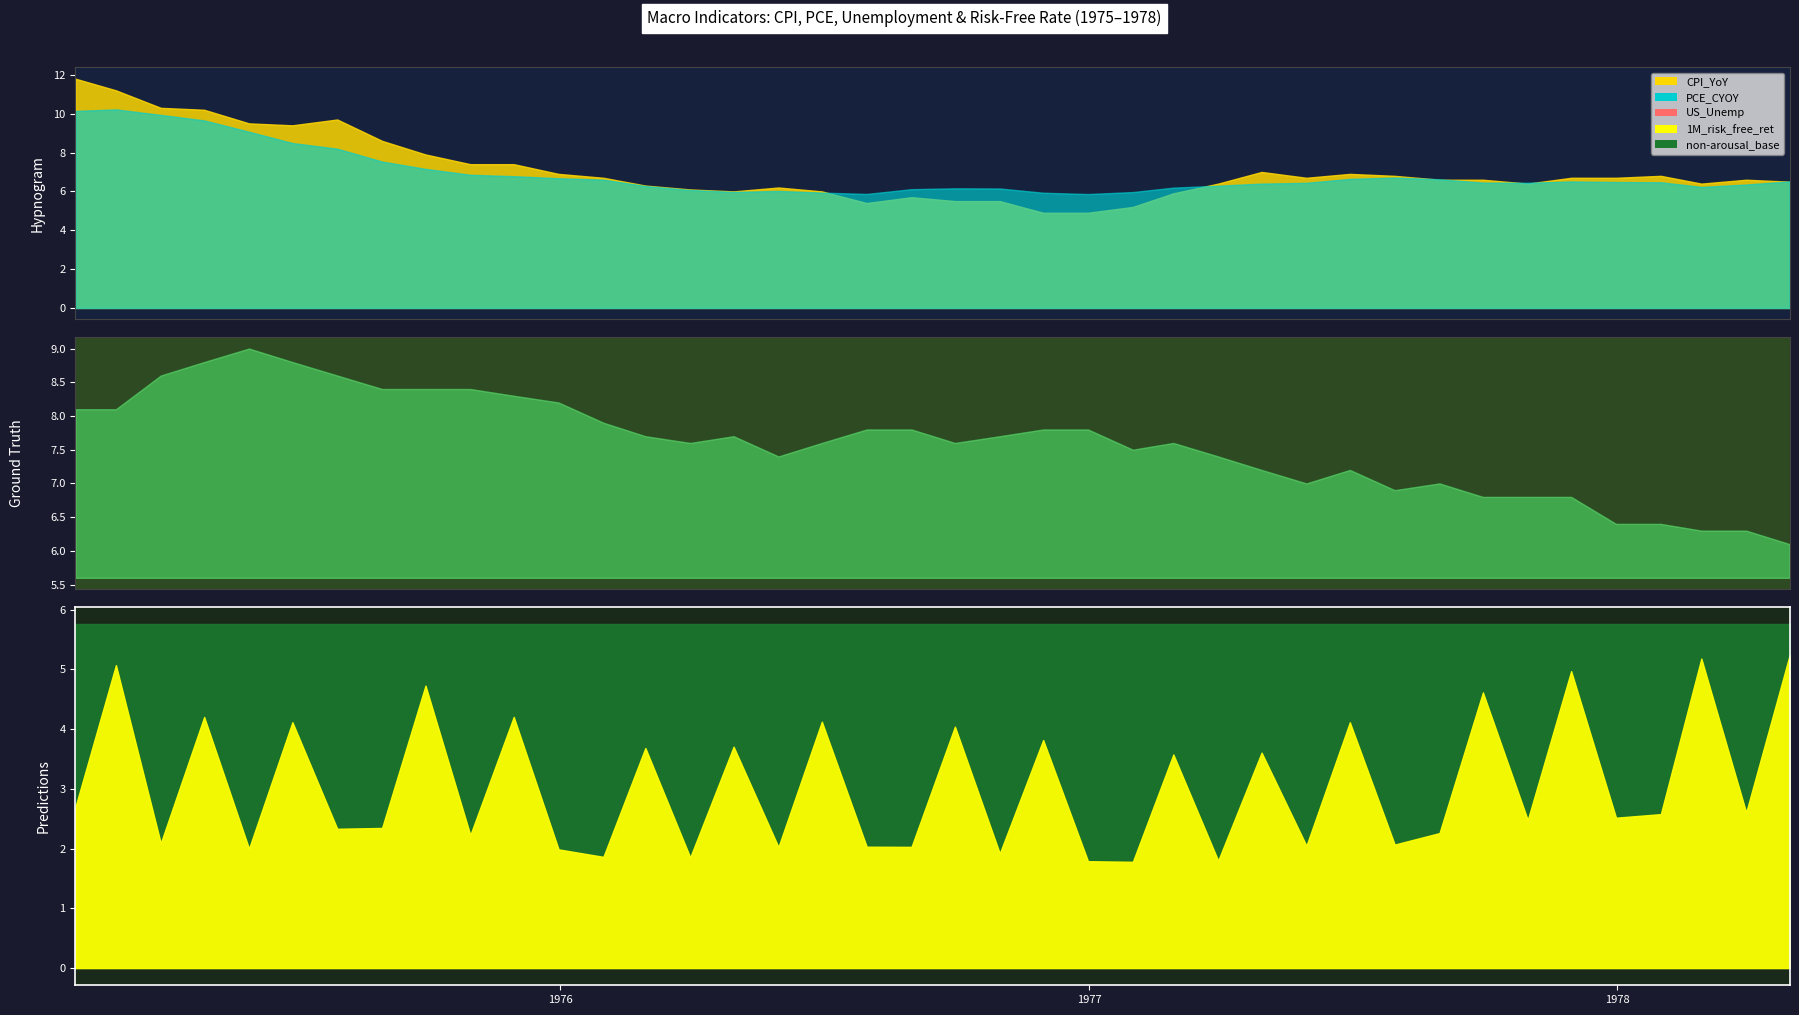

What is the total value across all series at 31?

20.2